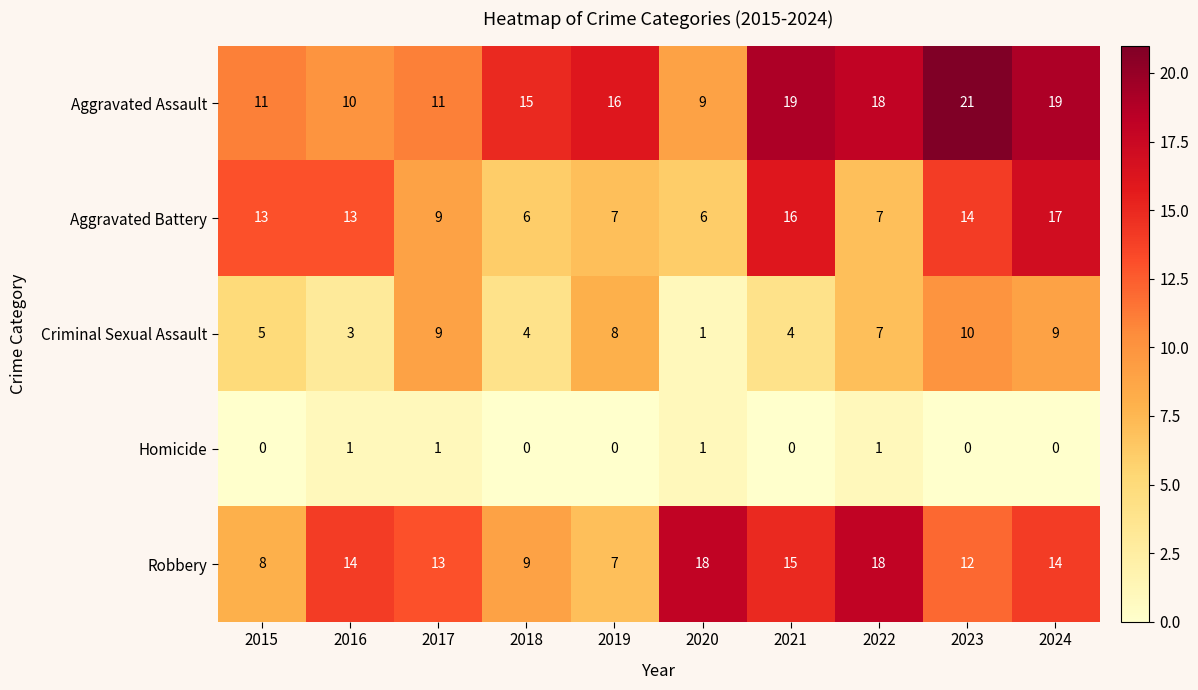

The value of Robbery at 2018 is 9. True or false?

True